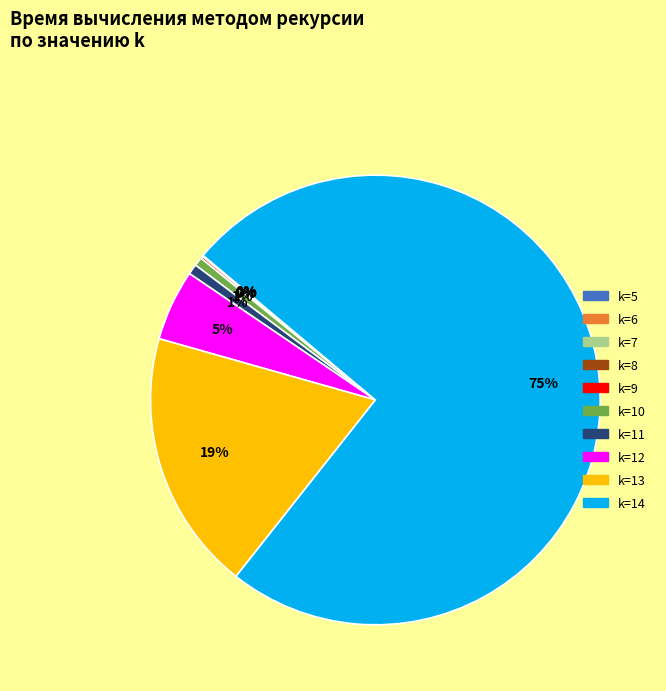

Does k=14 represent more than half of the total?

Yes